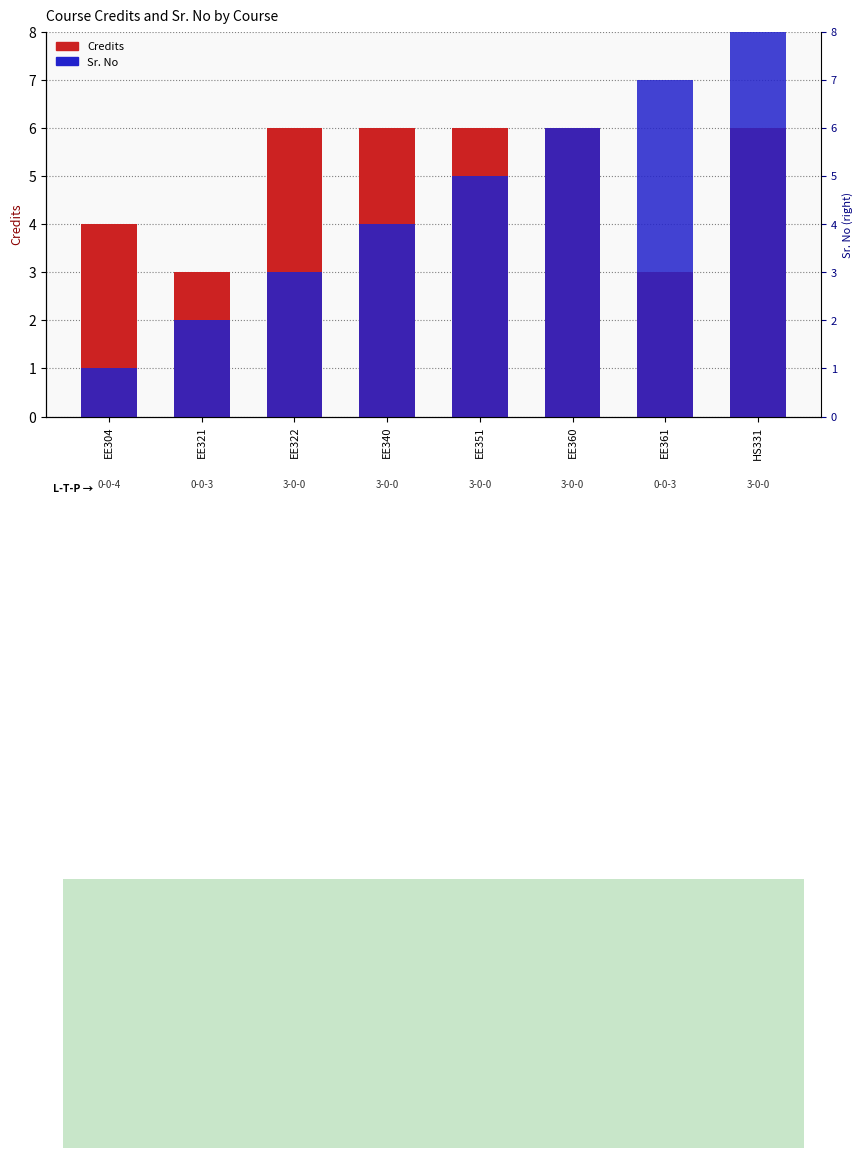

How many categories are shown in the chart?

8